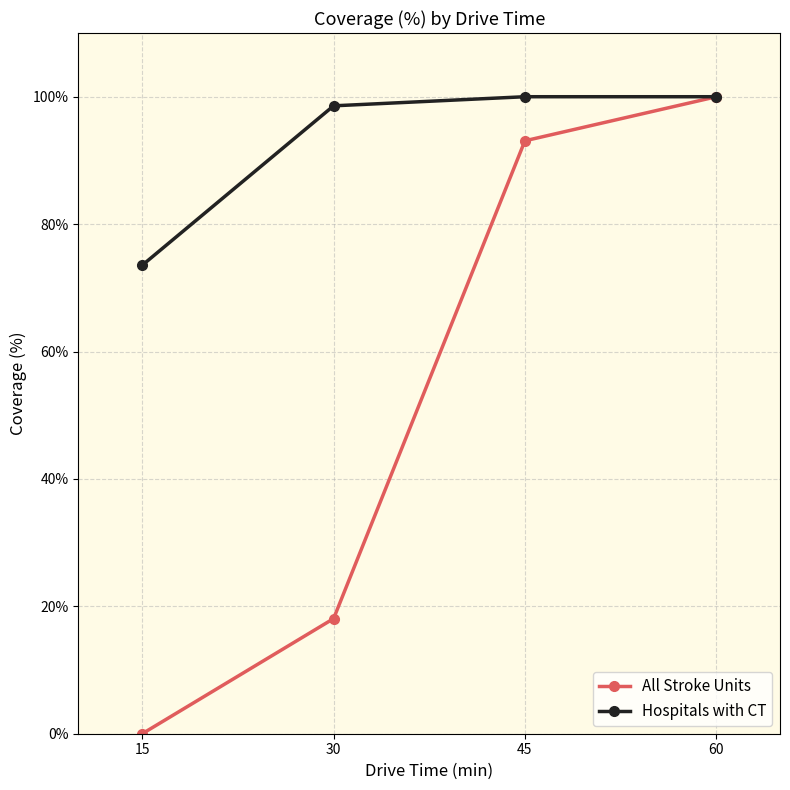

How many lines are shown in the chart?

2